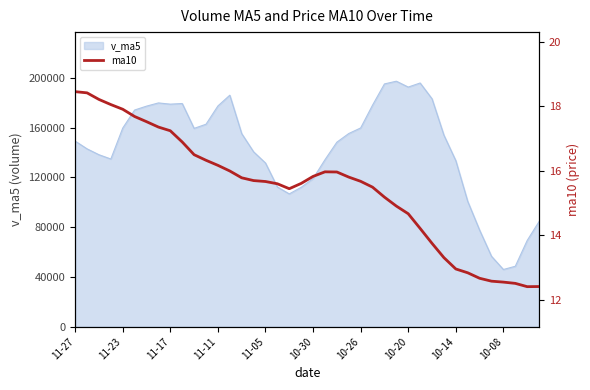

How many lines are shown in the chart?

1